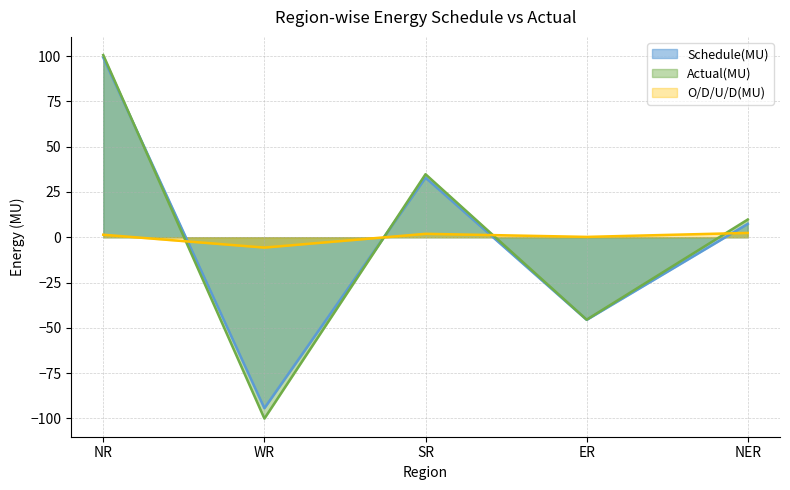

At which label does Actual(MU) first exceed 9?

NR